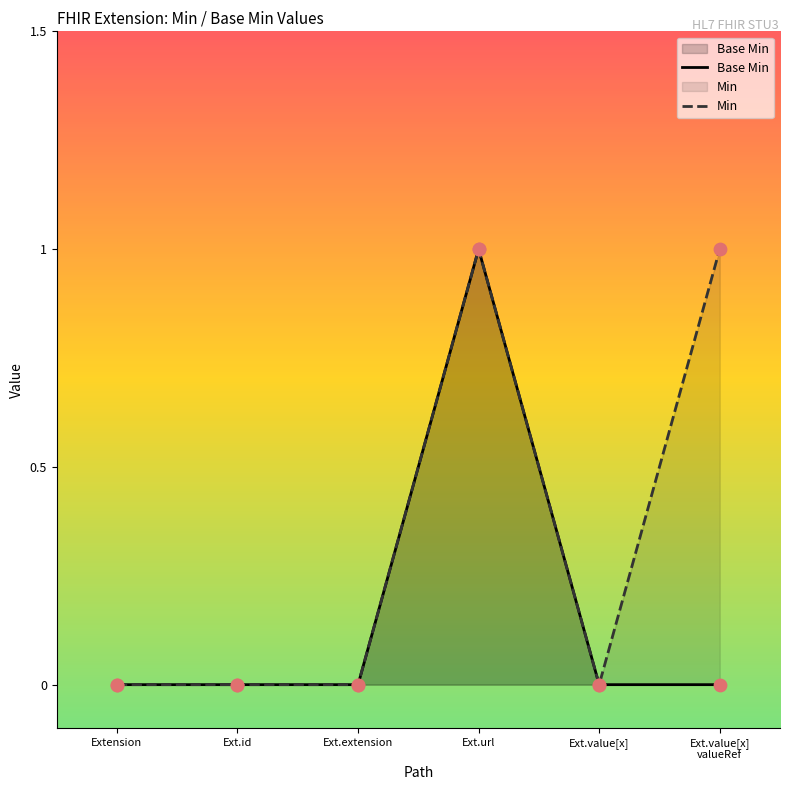

At how many categories does at least one series exceed 0?

2